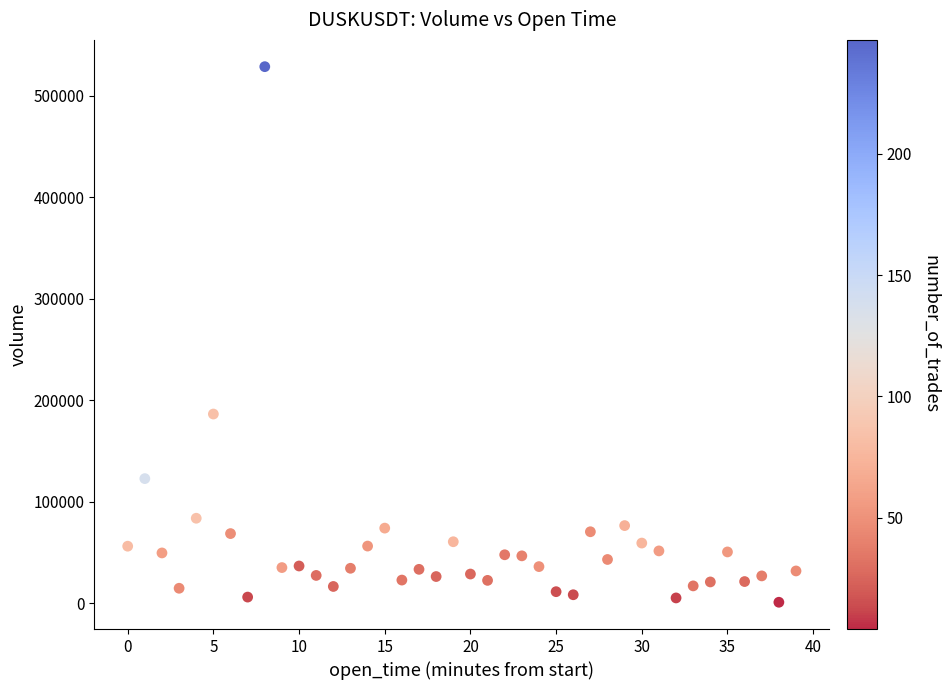

What is the range of Y values (max minus min)?

527543